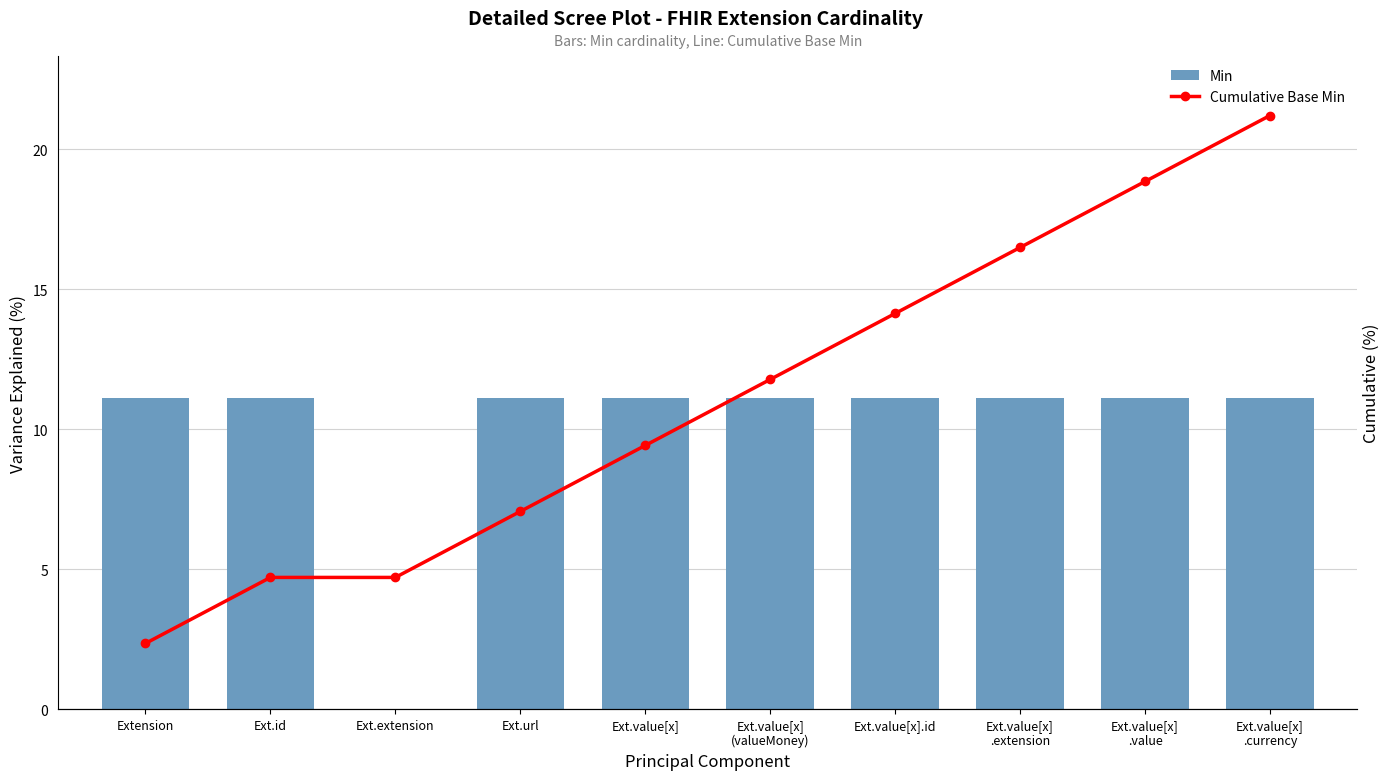

What is the total value across all series at Ext.id?

33.3